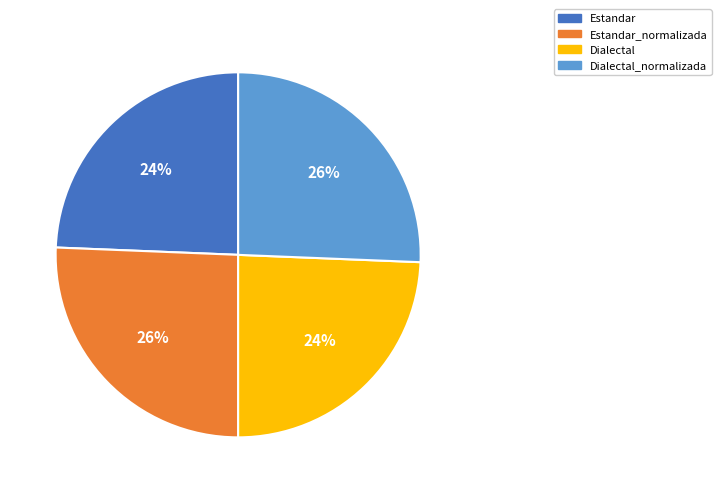

Between Dialectal and Estandar_normalizada, which is larger?

Estandar_normalizada